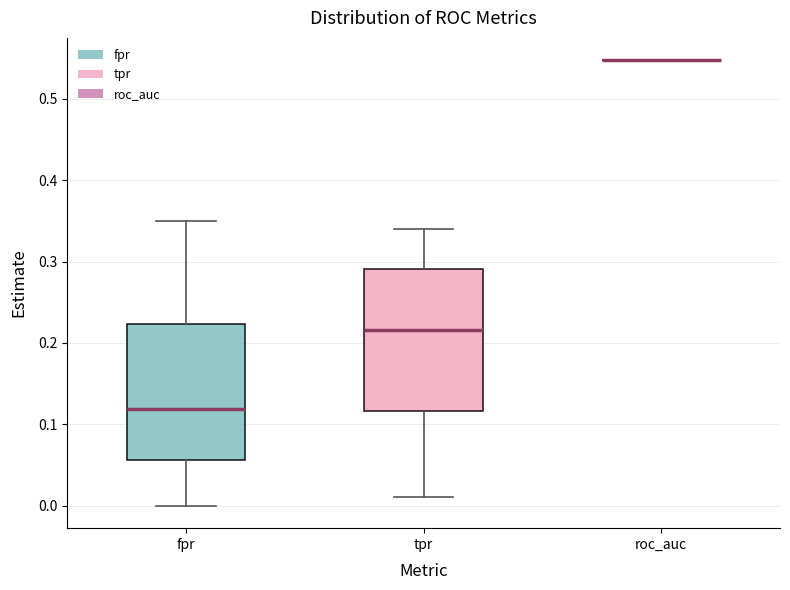

Reading left to right, read every box against the y-axis: the position of its median line, the range the box covers, and the ends of its whiskers. The values are not printed on the chart, so give them approximately, as read against the axis.

fpr: median 0.12, box 0.06 to 0.22, whiskers 0.00 to 0.35
tpr: median 0.22, box 0.12 to 0.29, whiskers 0.01 to 0.34
roc_auc: box collapsed to a line at 0.55, whiskers 0.55 to 0.55